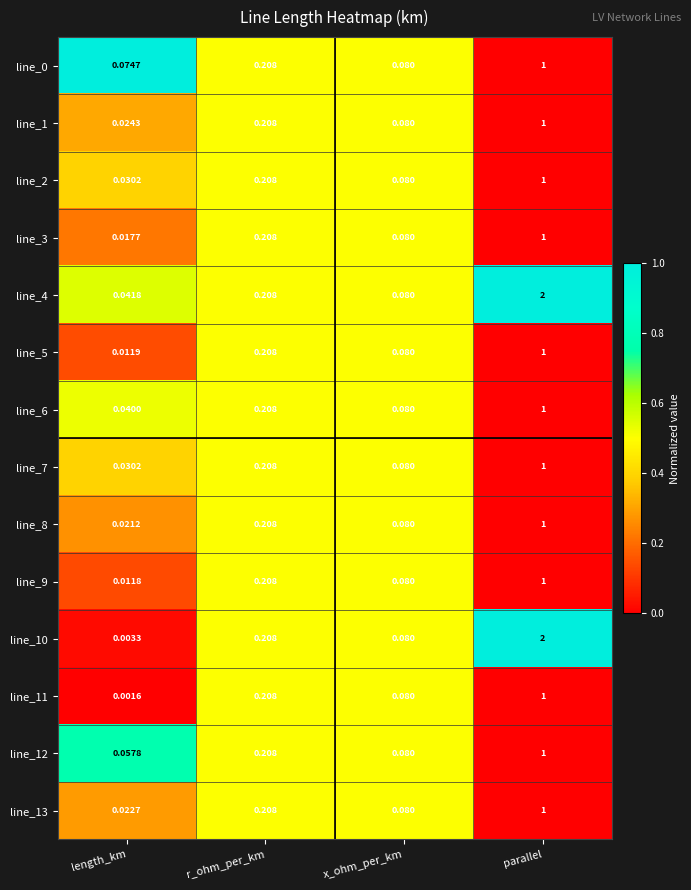

At which label does line_6 reach its peak?

parallel